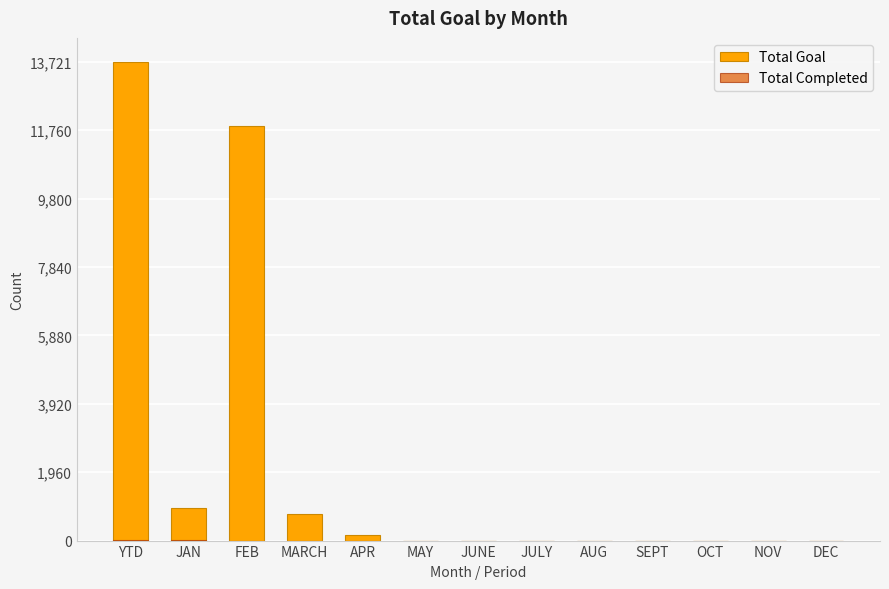

Does the chart contain stacked bars?

No